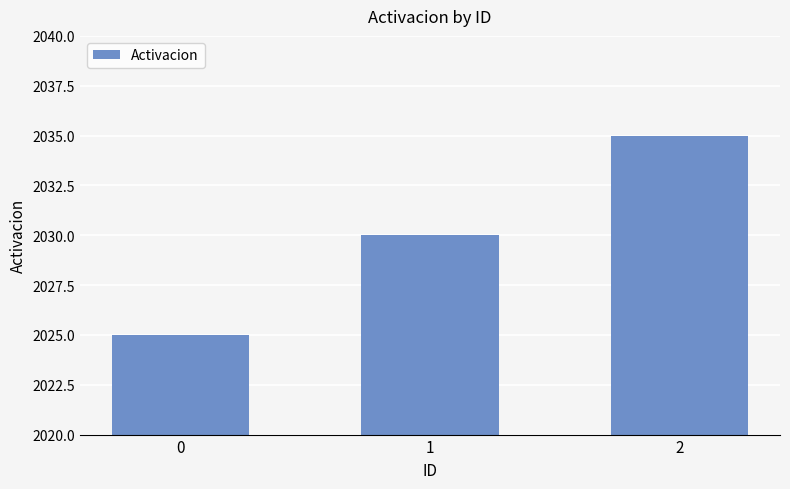

What is the sum of the values at 0 and 2?

4060